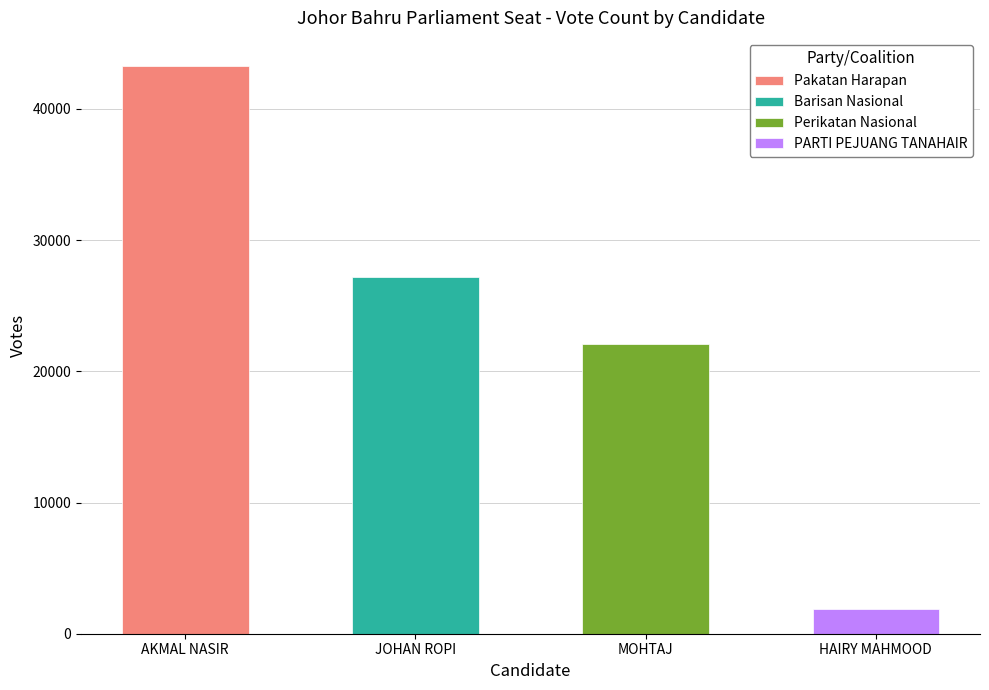

List the labels in order of value, largest first.

AKMAL NASIR, JOHAN ROPI, MOHTAJ, HAIRY MAHMOOD